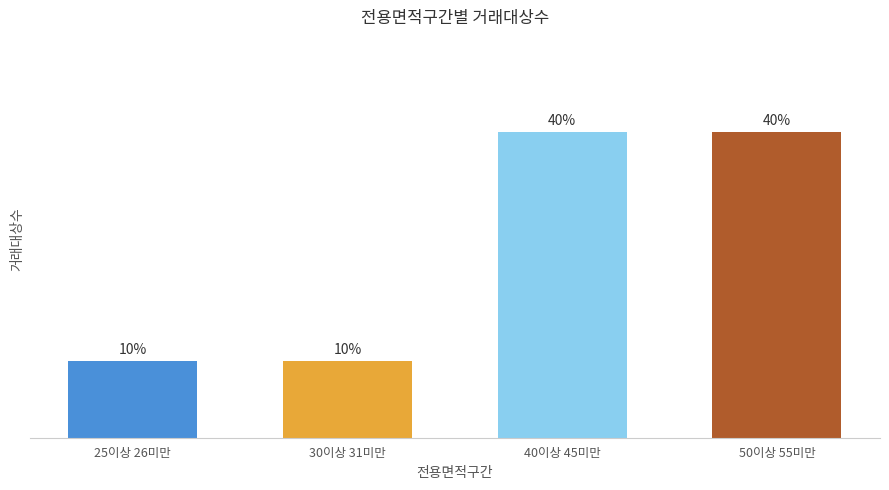

List the labels in order of value, smallest first.

25이상 26미만, 30이상 31미만, 40이상 45미만, 50이상 55미만